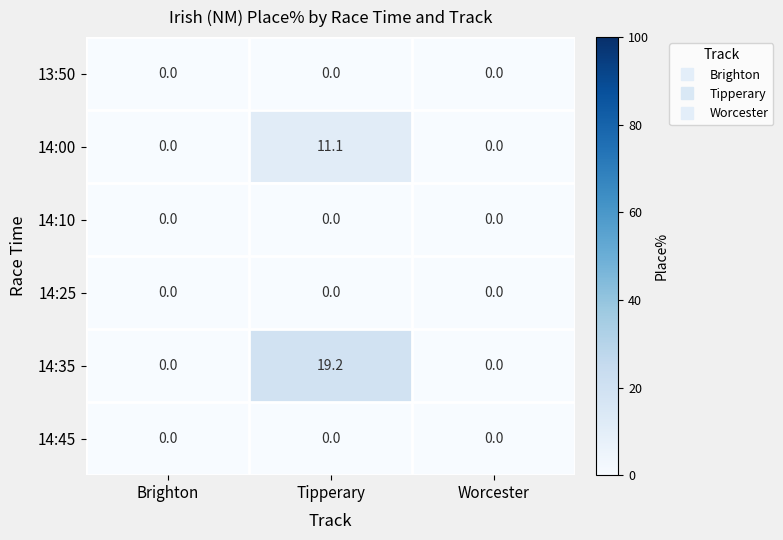

Count the number of data series in this chart.

6